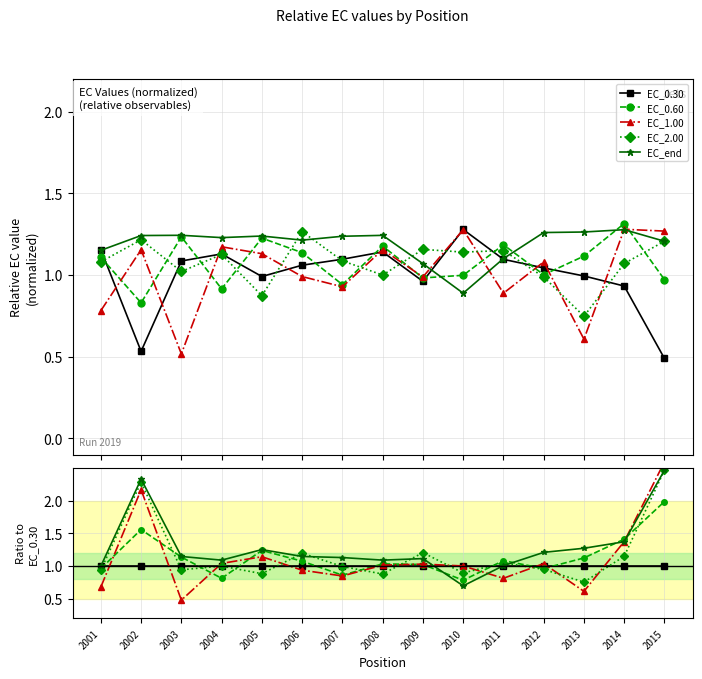

Between 2004 and 2010, which is larger?

2004